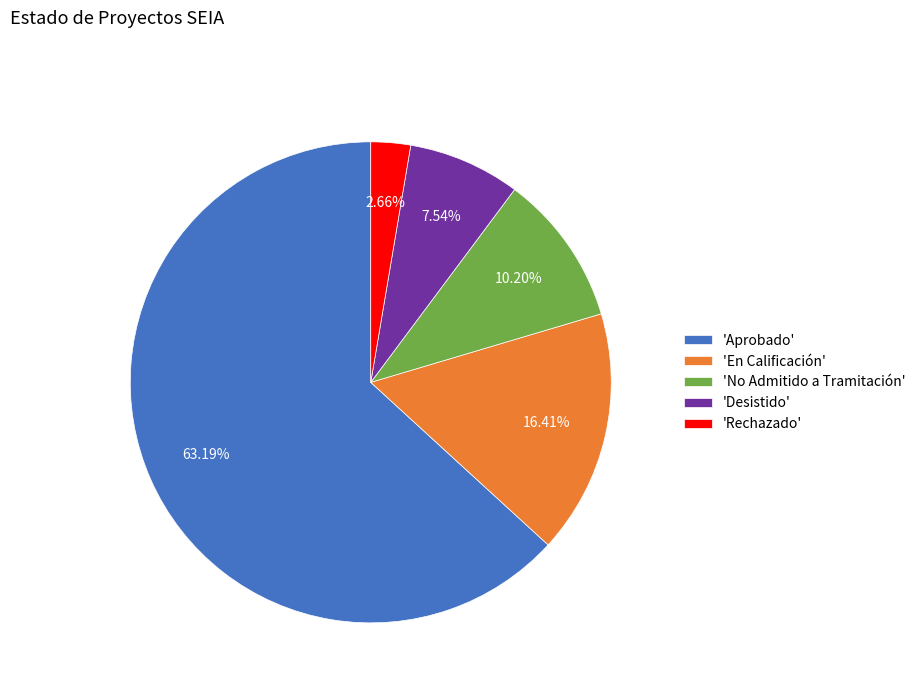

Which slice represents more than half of the pie?

'Aprobado'